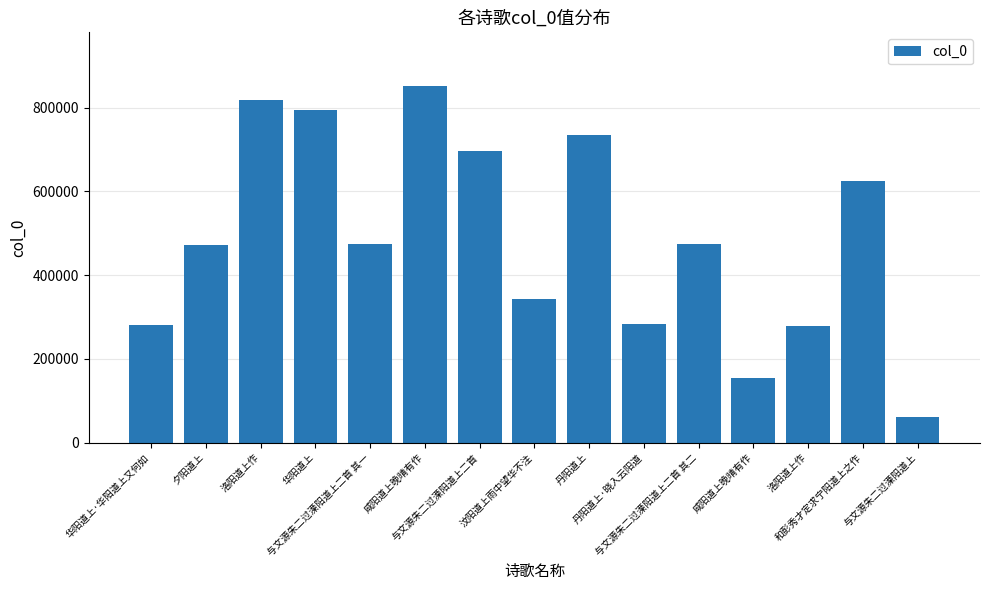

Which category has the highest value across all series?

咸阳道上晚晴有作